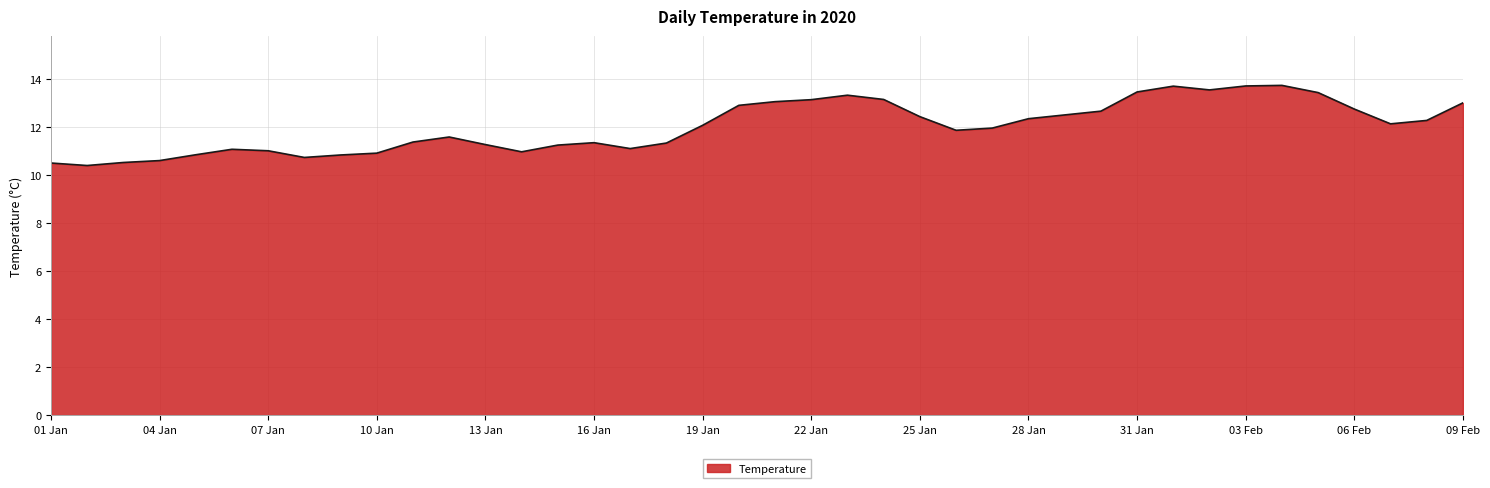

What is the difference between the maximum and minimum values?

3.3